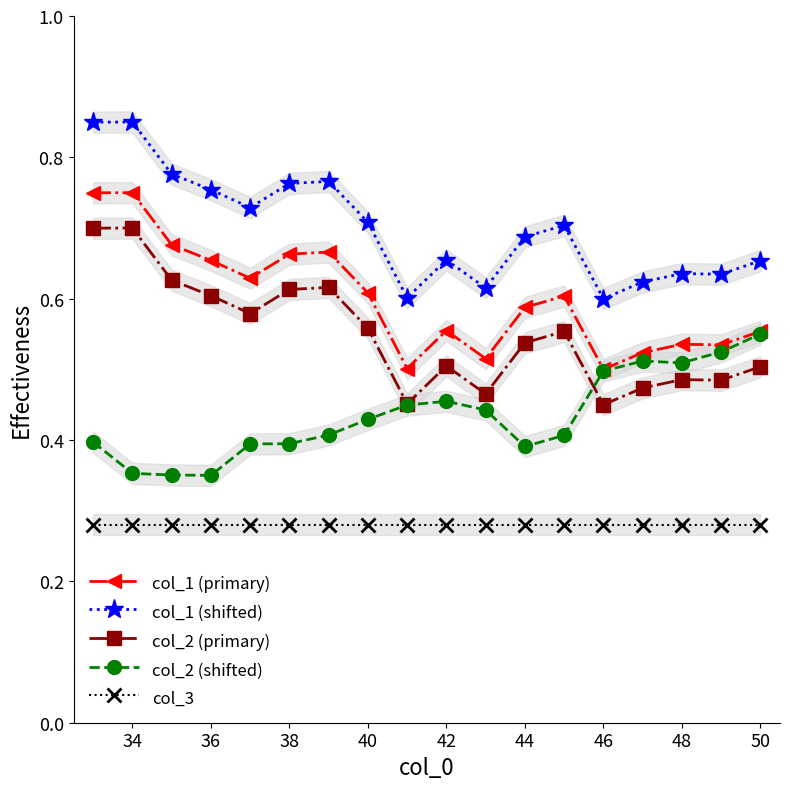

Reading right to left, list all the values displayed in this chart.

col_1 (primary): 0.6	0.5	0.5	0.5	0.5	0.6	0.6	0.5	0.6	0.5	0.6	0.7	0.7	0.6	0.7	0.7	0.8	0.7
col_1 (shifted): 0.7	0.6	0.6	0.6	0.6	0.7	0.7	0.6	0.7	0.6	0.7	0.8	0.8	0.7	0.8	0.8	0.8	0.8
col_2 (primary): 0.5	0.5	0.5	0.5	0.5	0.6	0.5	0.5	0.5	0.5	0.6	0.6	0.6	0.6	0.6	0.6	0.7	0.7
col_2 (shifted): 0.6	0.5	0.5	0.5	0.5	0.4	0.4	0.4	0.5	0.4	0.4	0.4	0.4	0.4	0.3	0.4	0.4	0.4
col_3: 0.3	0.3	0.3	0.3	0.3	0.3	0.3	0.3	0.3	0.3	0.3	0.3	0.3	0.3	0.3	0.3	0.3	0.3